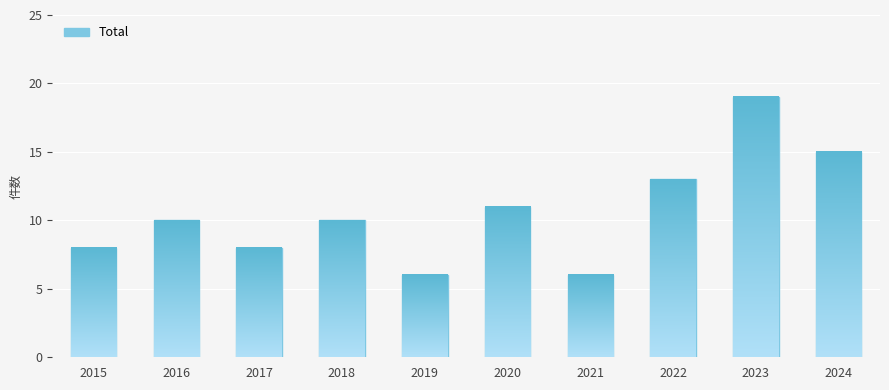

What is the difference between the second highest and second lowest values?

9